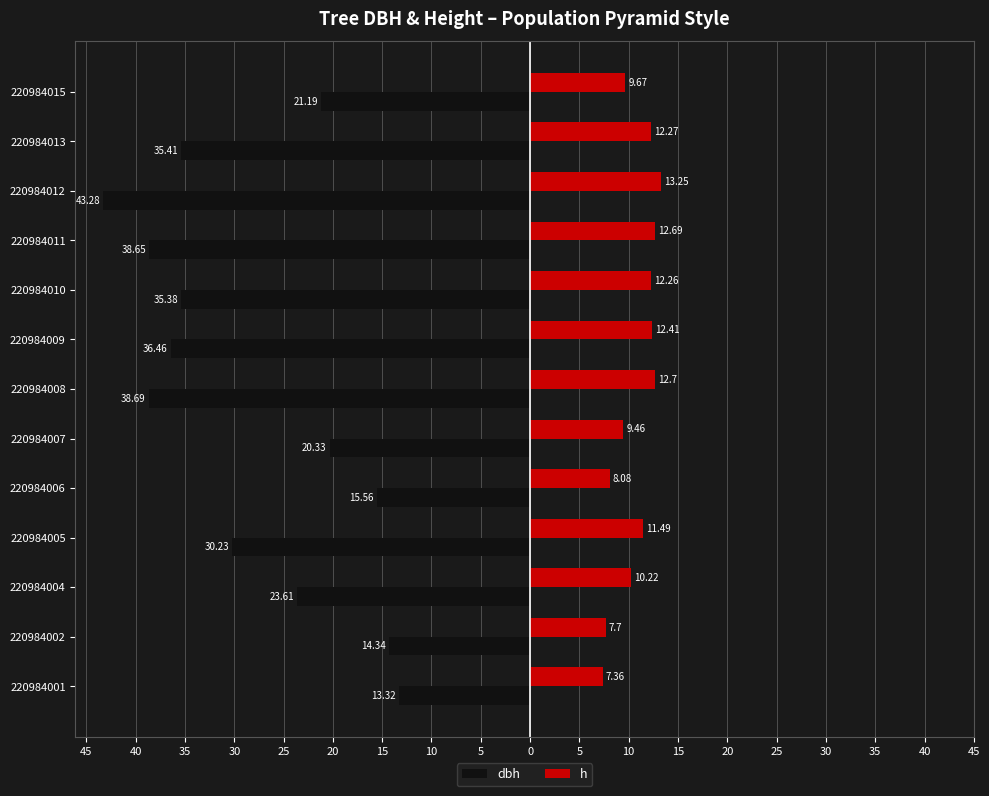

Reading right to left, what are all the values shown in this chart?

dbh: -21.2	-35.4	-43.3	-38.6	-35.4	-36.5	-38.7	-20.3	-15.6	-30.2	-23.6	-14.3	-13.3
h: 9.7	12.3	13.2	12.7	12.3	12.4	12.7	9.5	8.1	11.5	10.2	7.7	7.4